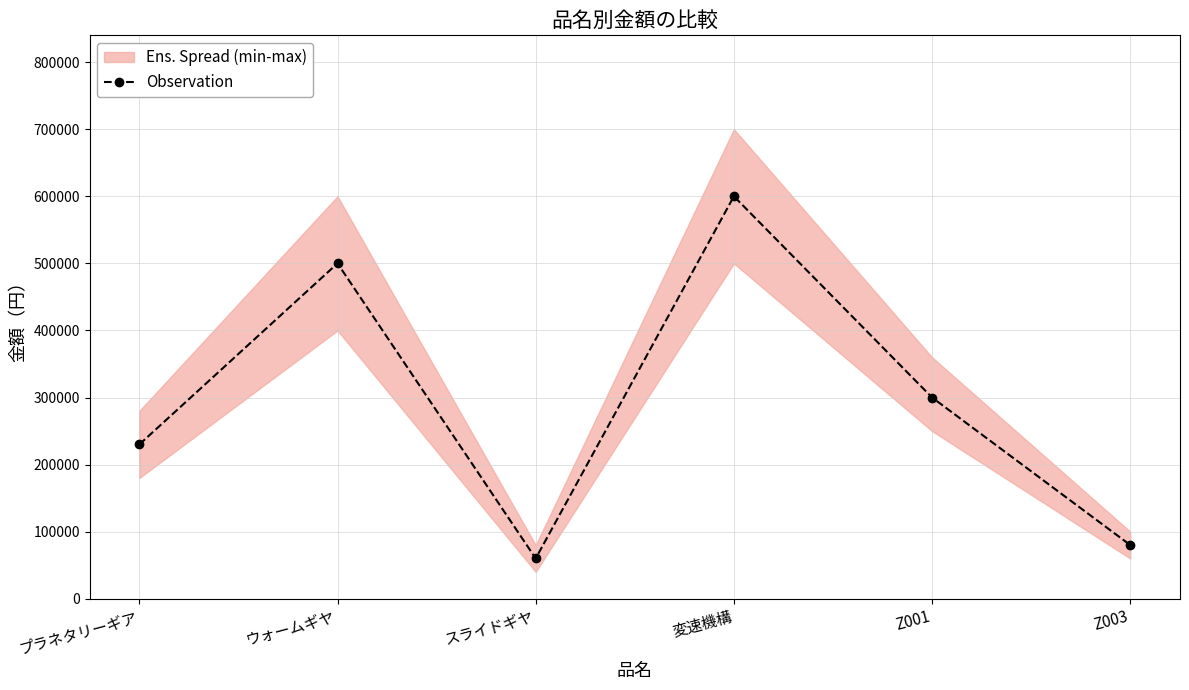

Is this an area chart (filled region under the line)?

No